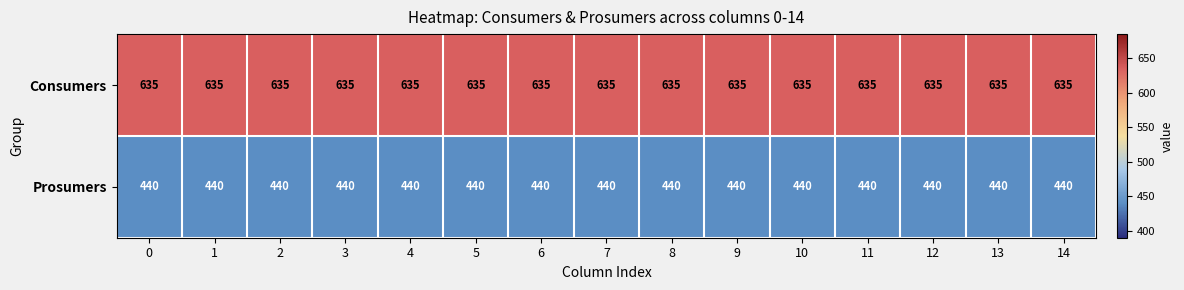

At 2, list the series in order from smallest to largest.

Prosumers, Consumers